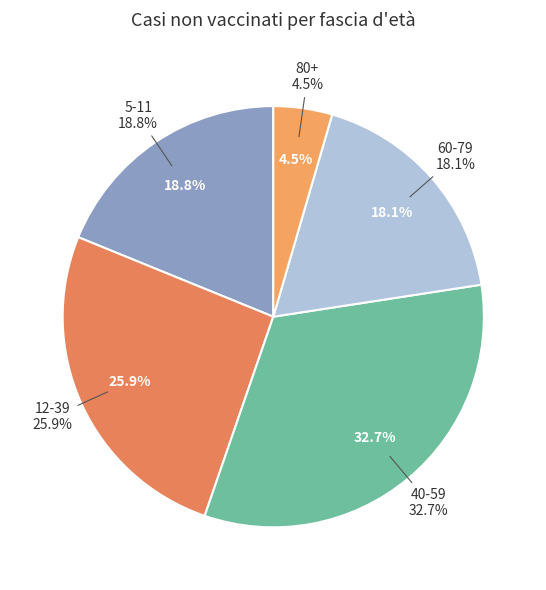

To the nearest percent, what is the difference between the 5-11 and 80+ slice percentages?

14%